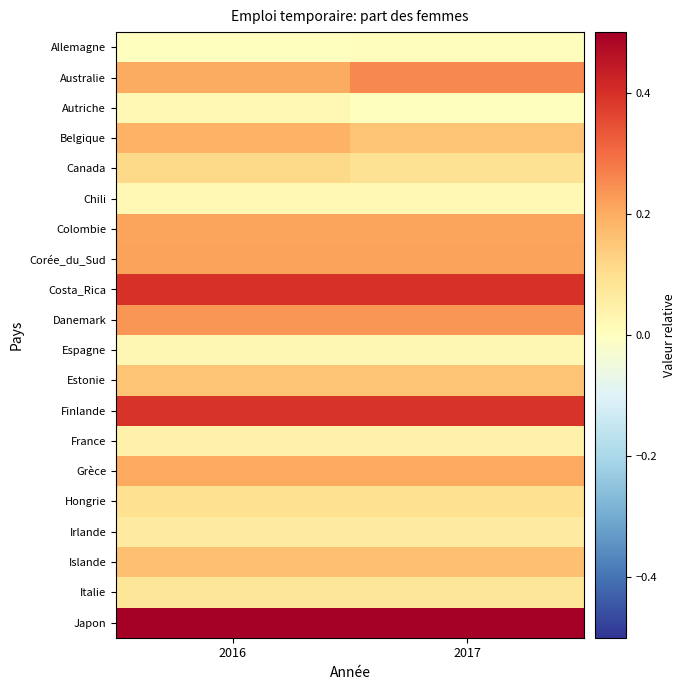

Reading right to left, what are all the values shown in this chart?

Allemagne: 2017=0.0	2016=0.0
Australie: 2017=0.3	2016=0.2
Autriche: 2017=0.0	2016=0.0
Belgique: 2017=0.2	2016=0.2
Canada: 2017=0.1	2016=0.1
Chili: 2017=0.0	2016=0.0
Colombie: 2017=0.2	2016=0.2
Corée_du_Sud: 2017=0.2	2016=0.2
Costa_Rica: 2017=0.4	2016=0.4
Danemark: 2017=0.2	2016=0.2
Espagne: 2017=0.0	2016=0.0
Estonie: 2017=0.2	2016=0.2
Finlande: 2017=0.4	2016=0.4
France: 2017=0.0	2016=0.0
Grèce: 2017=0.2	2016=0.2
Hongrie: 2017=0.1	2016=0.1
Irlande: 2017=0.1	2016=0.1
Islande: 2017=0.2	2016=0.2
Italie: 2017=0.1	2016=0.1
Japon: 2017=0.9	2016=0.9